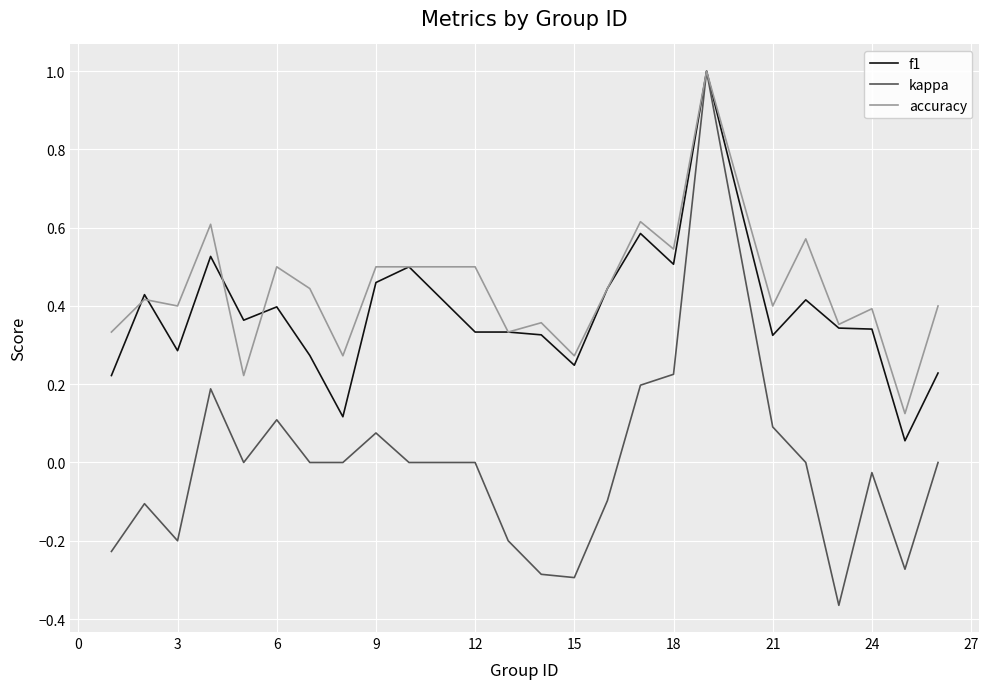

Is this an area chart (filled region under the line)?

No